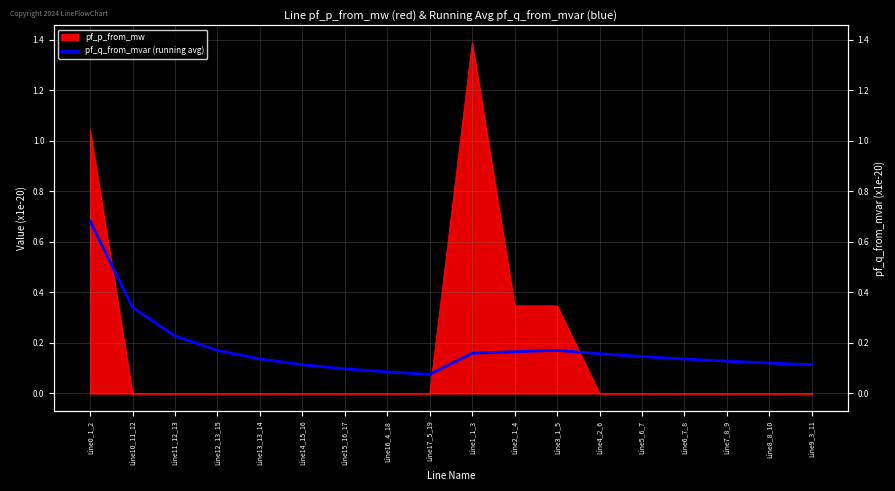

At which category does the data reach its first local valley?

Line17_5_19